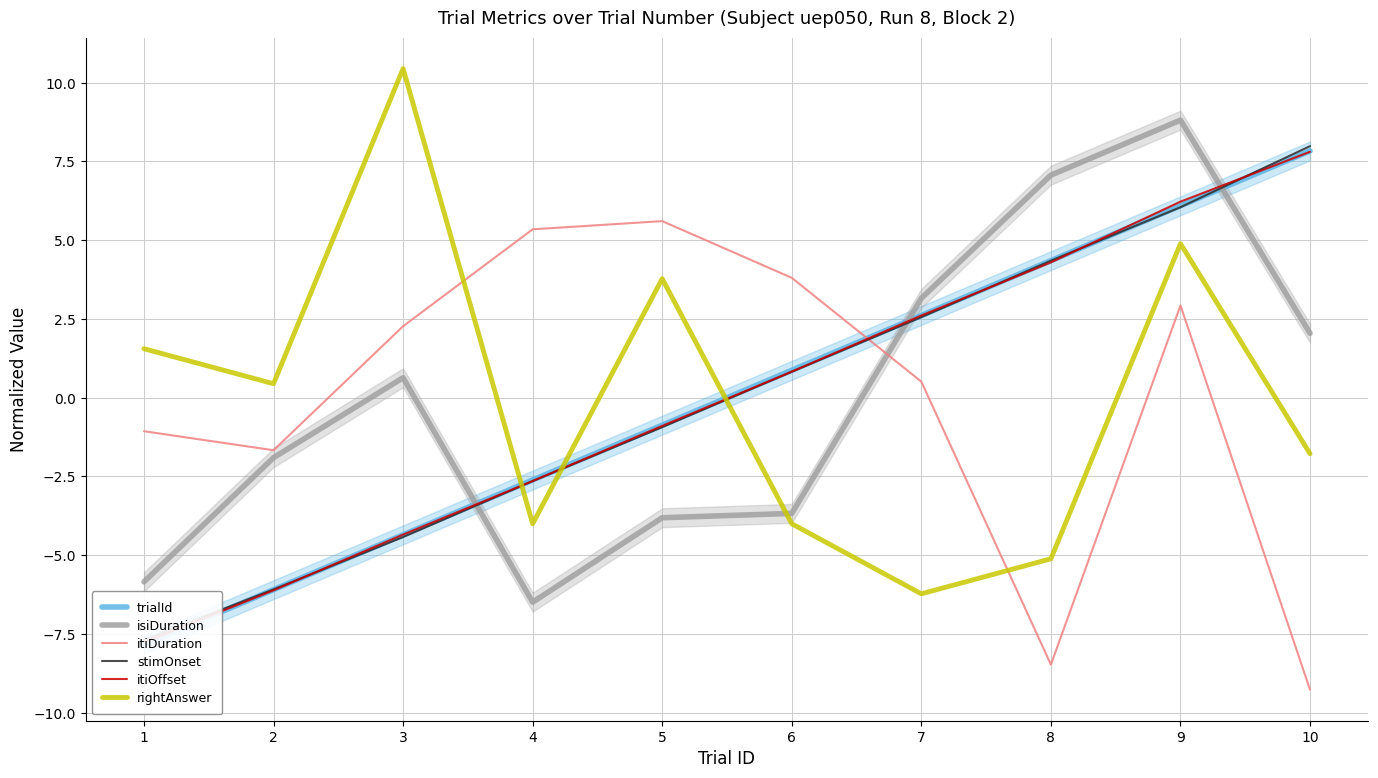

What are all the series names shown in the legend?

trialId, isiDuration, itiDuration, stimOnset, itiOffset, rightAnswer